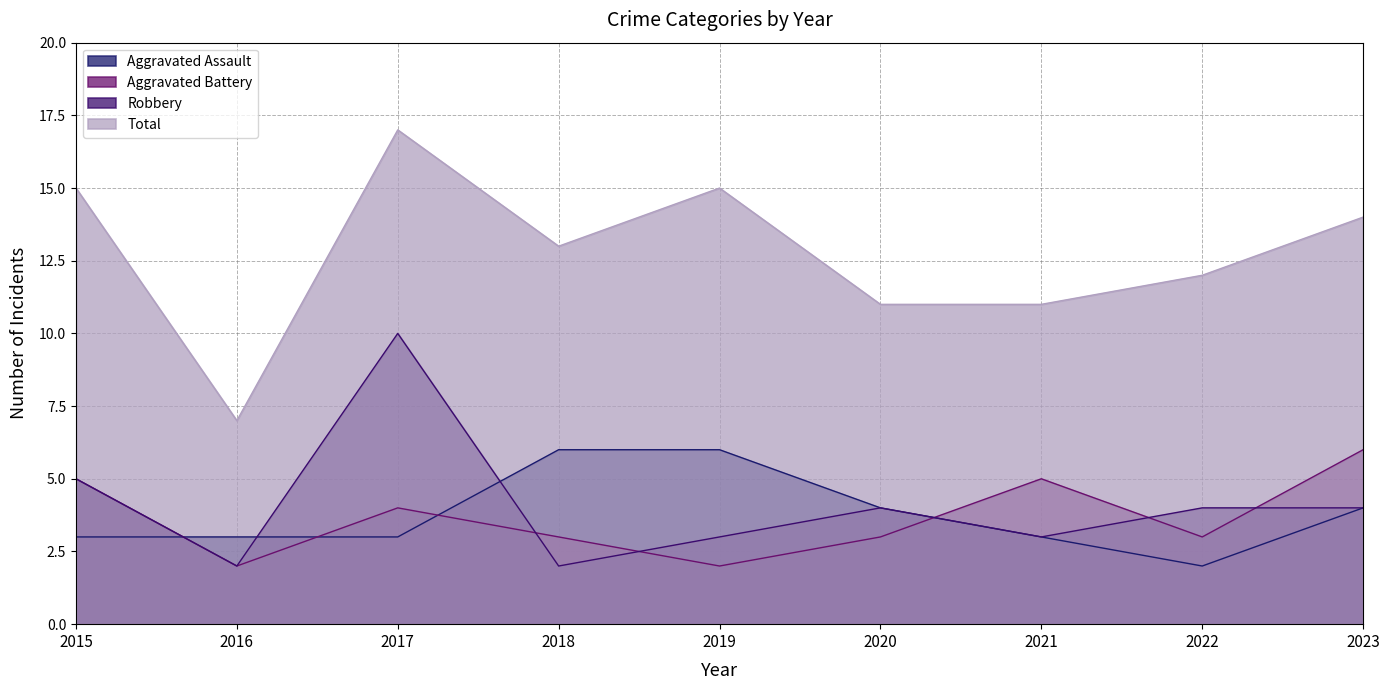

Reading left to right, list all the values displayed in this chart.

Aggravated Assault: 2015=3	2016=3	2017=3	2018=6	2019=6	2020=4	2021=3	2022=2	2023=4
Aggravated Battery: 2015=5	2016=2	2017=4	2018=3	2019=2	2020=3	2021=5	2022=3	2023=6
Robbery: 2015=5	2016=2	2017=10	2018=2	2019=3	2020=4	2021=3	2022=4	2023=4
Total: 2015=15	2016=7	2017=17	2018=13	2019=15	2020=11	2021=11	2022=12	2023=14